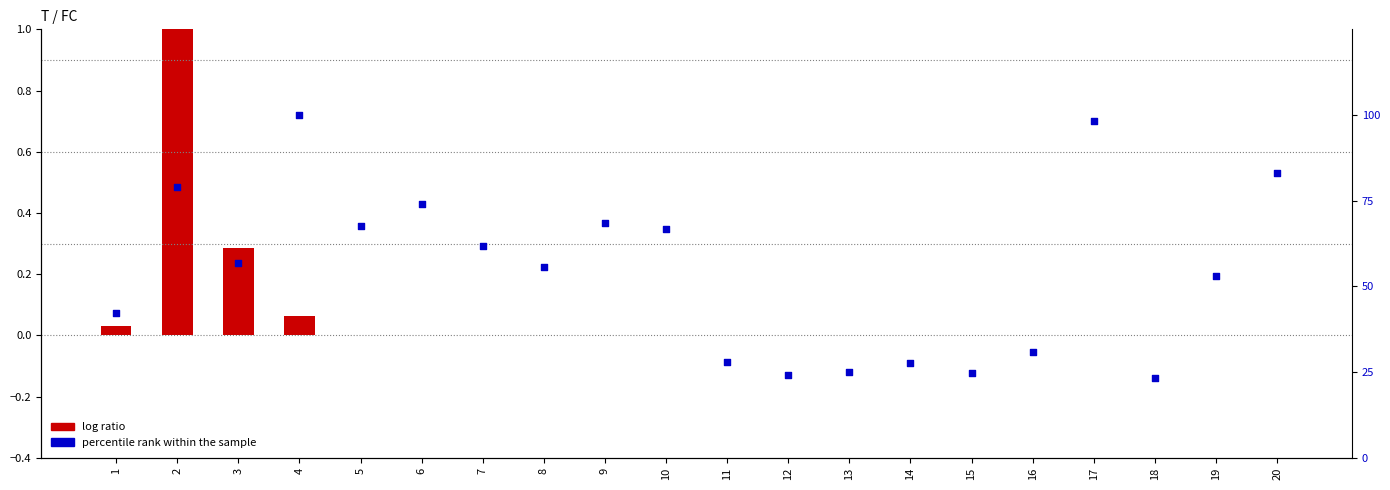

What are all the series names shown in the legend?

log ratio, percentile rank within the sample